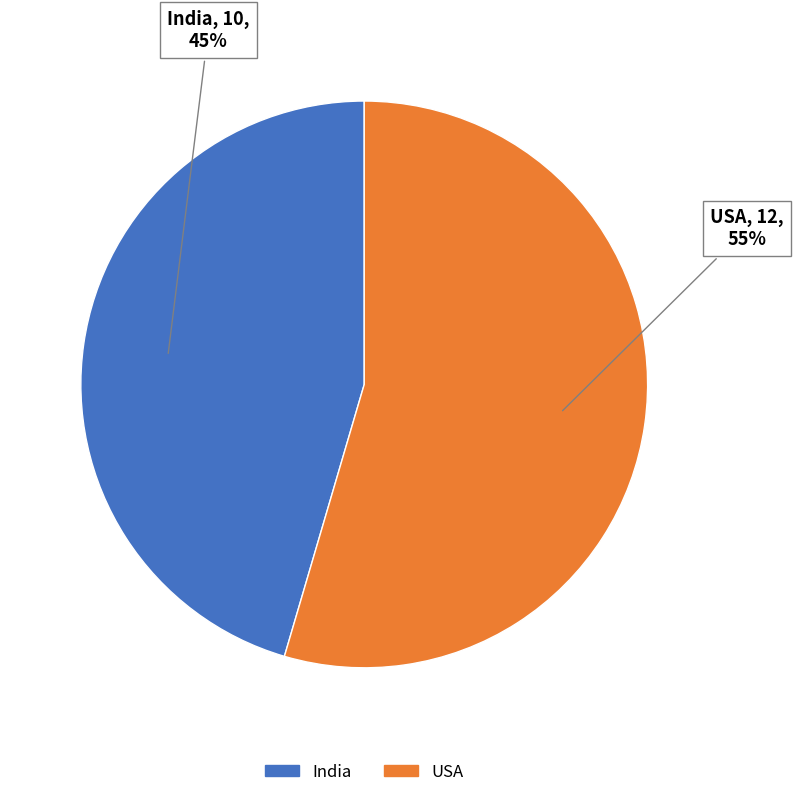

Between USA and India, which is larger?

USA